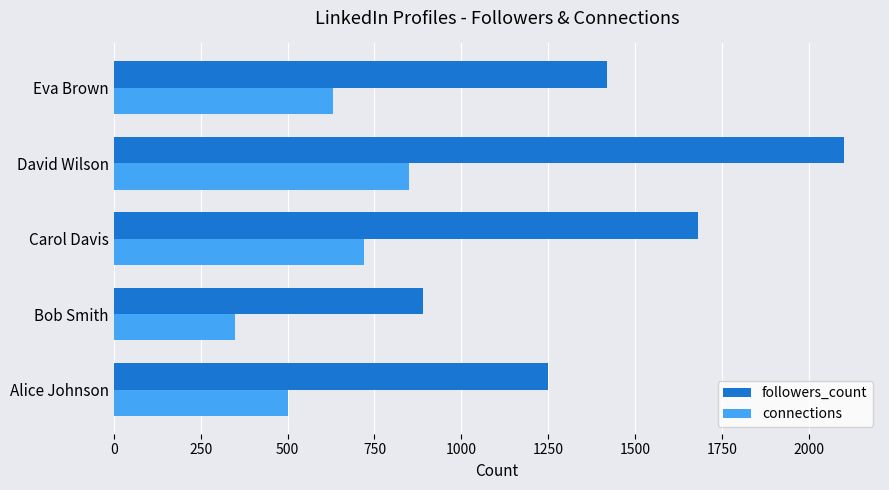

Is it true that connections equals 630 at Eva Brown?

True